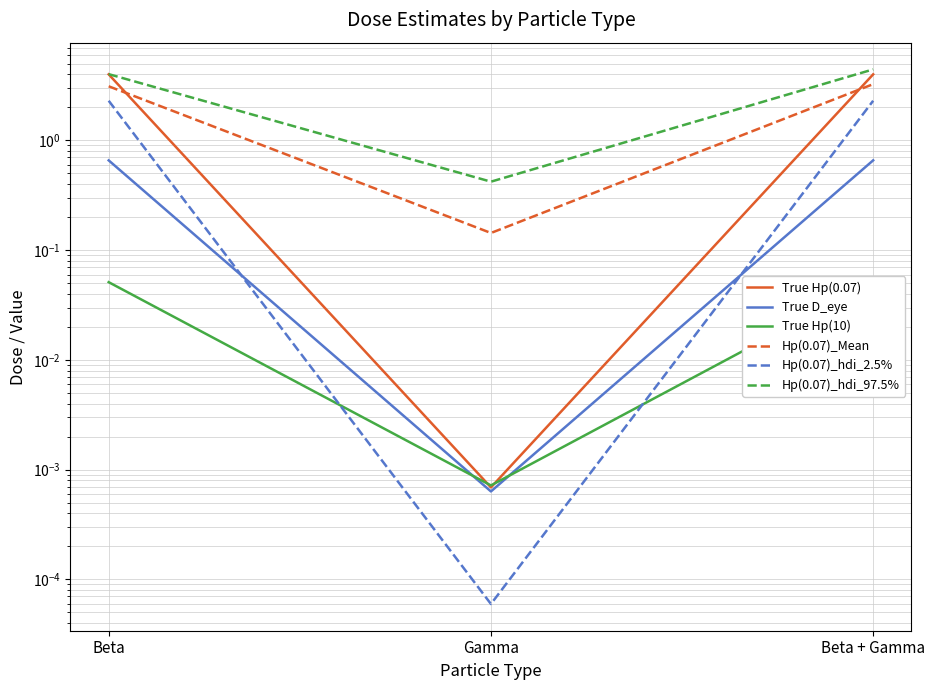

What is the value of the Hp(0.07)_hdi_2.5% point at the 3rd from the left?

2.3